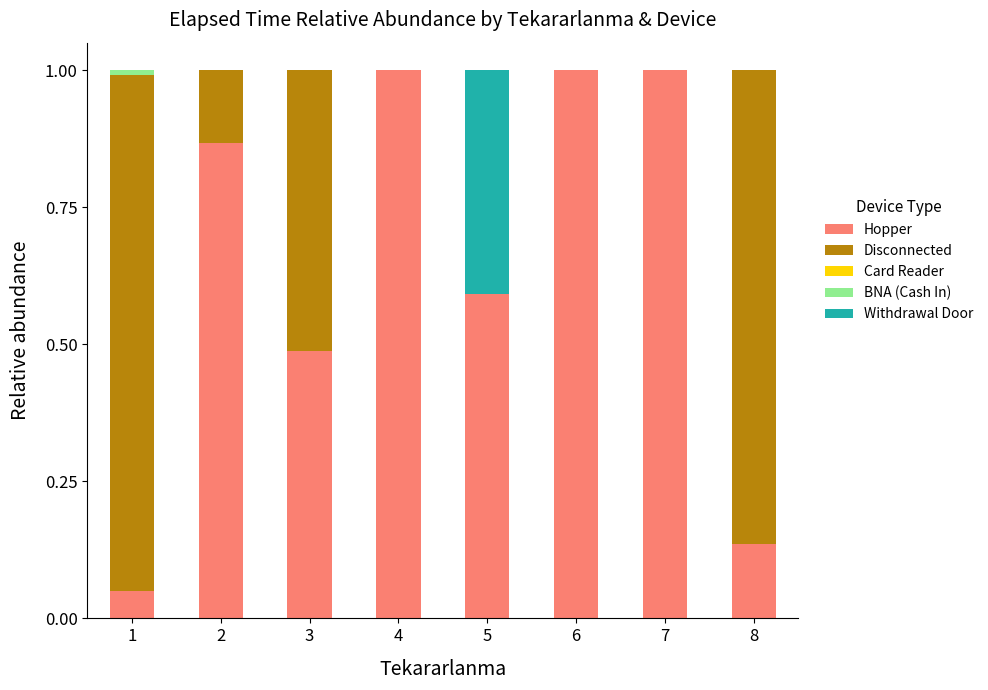

What is the total value across all series at 4?

1.0